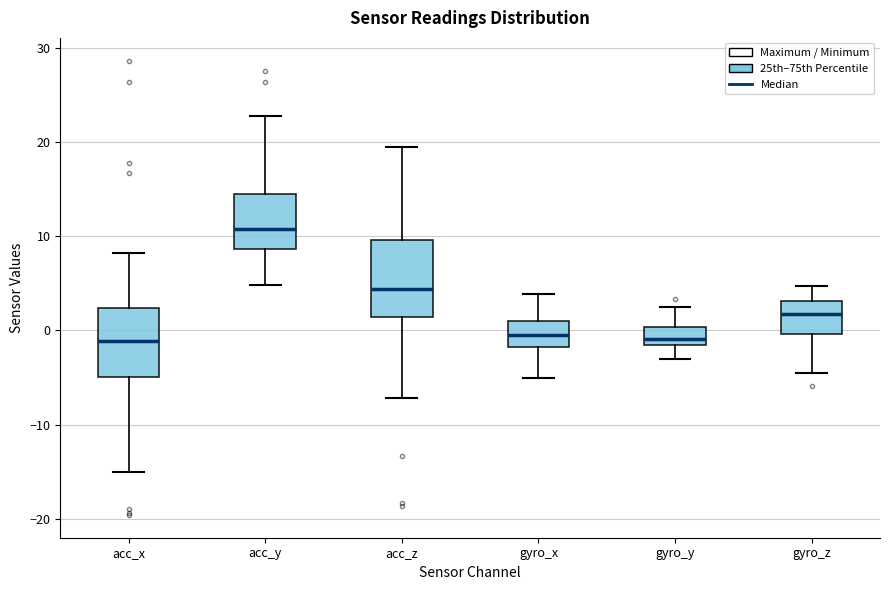

Which box has the highest median line?

acc_y